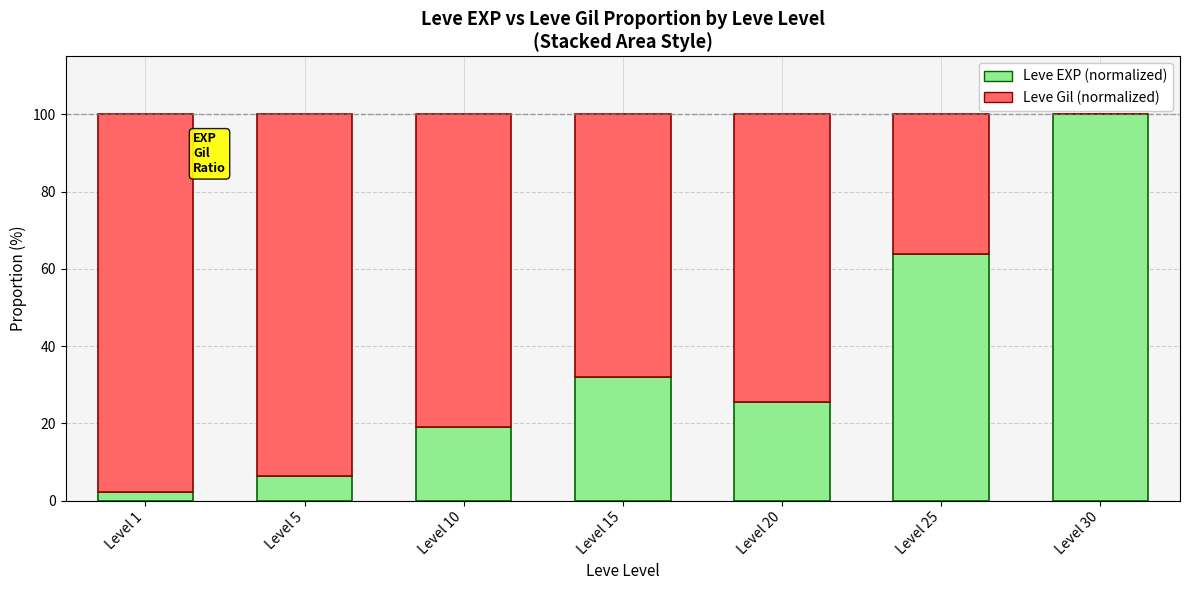

The value of Leve EXP (normalized) at Level 20 is 25.5. True or false?

True